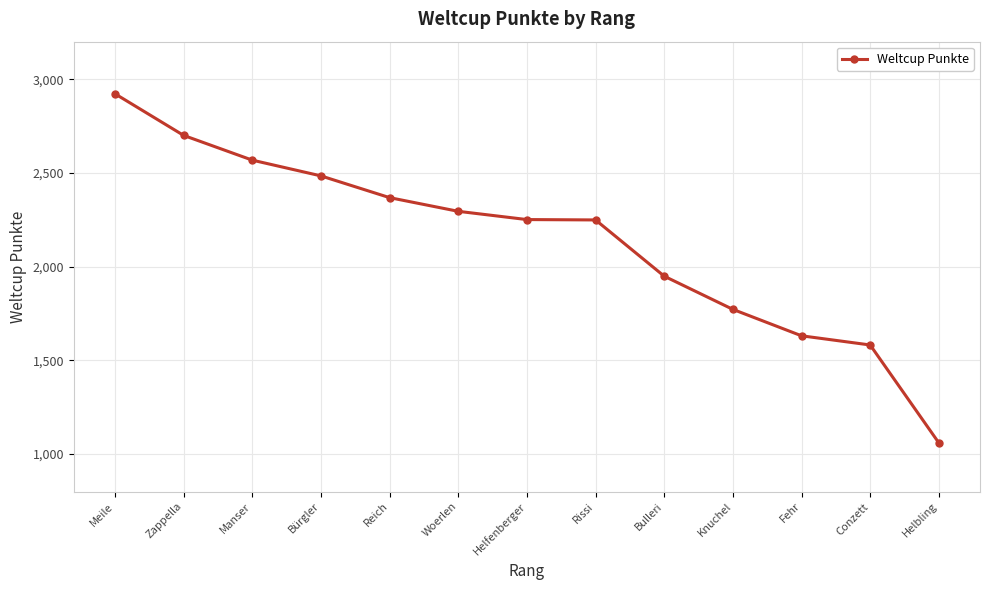

What is the average value?

2141